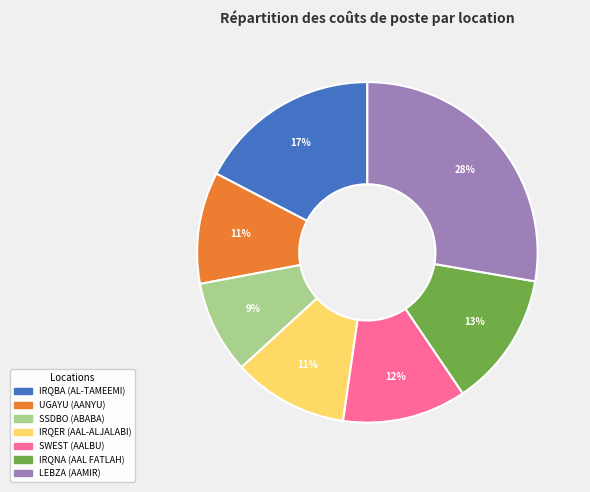

How many slices are in this pie chart?

7